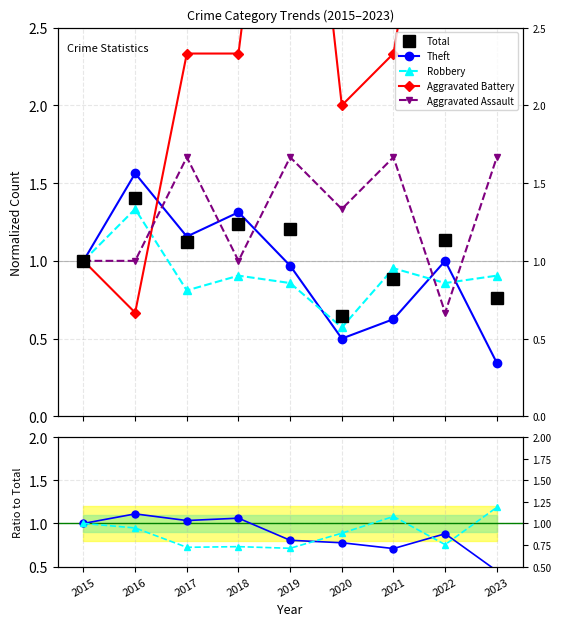

True or false: Total and Aggravated Battery cross at least once.

True